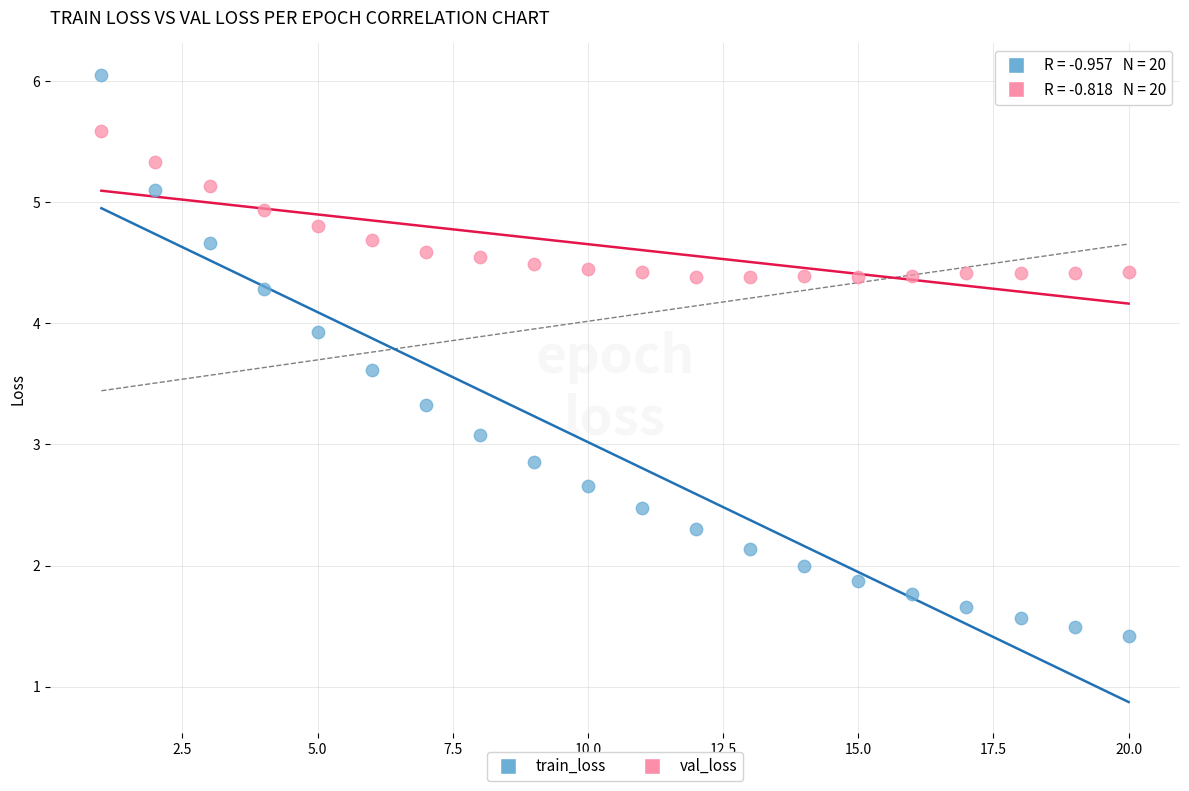

Which series has the largest Y range (max minus min)?

train_loss